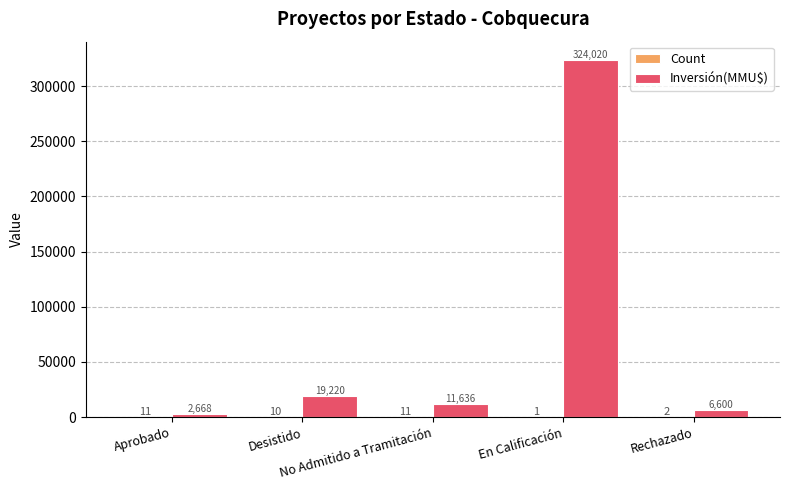

What is the greatest value displayed?

324020